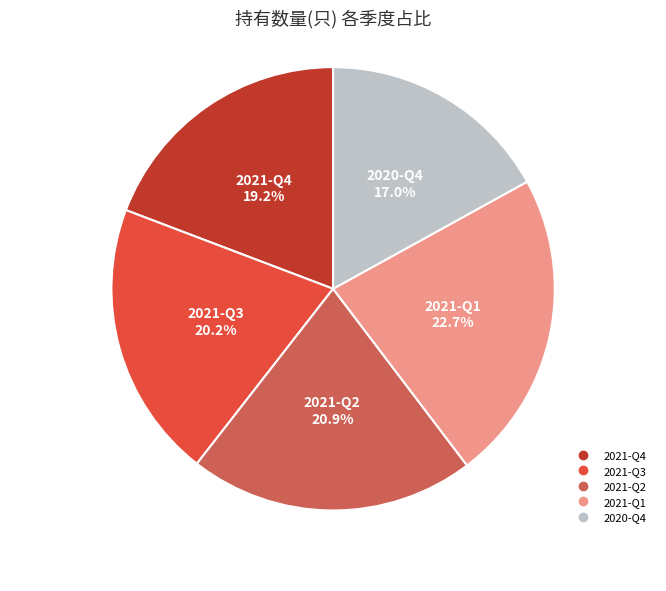

What percentage is the 2021-Q4 slice, to the nearest percent?

19%